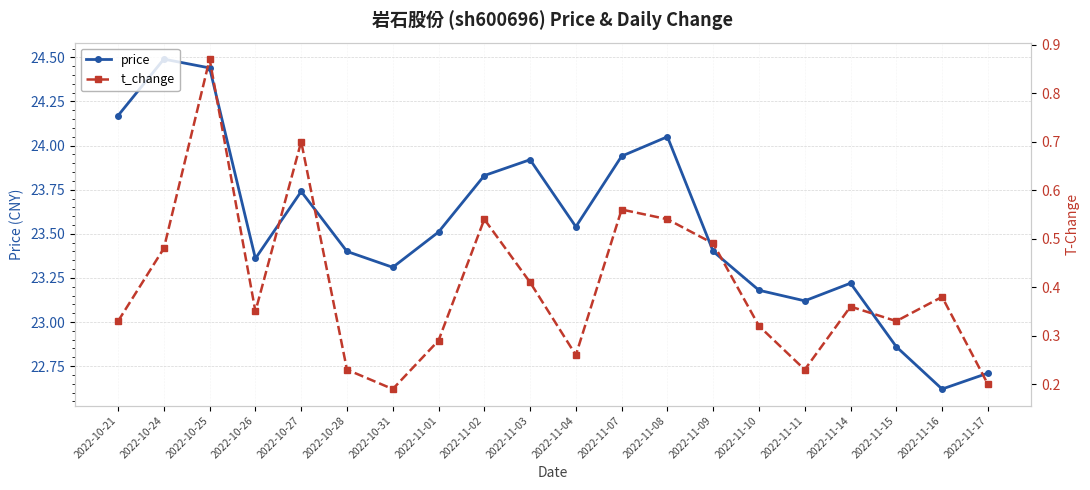

How many interior local peaks does the price series have?

5